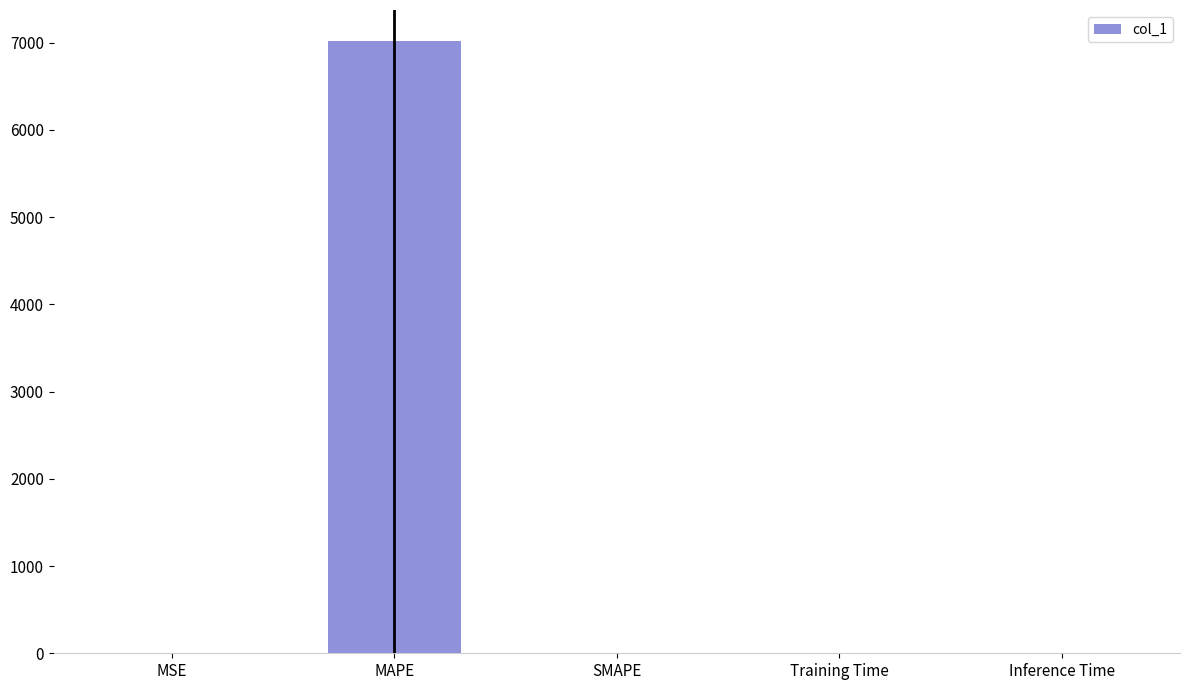

What is the average value?

1405.0